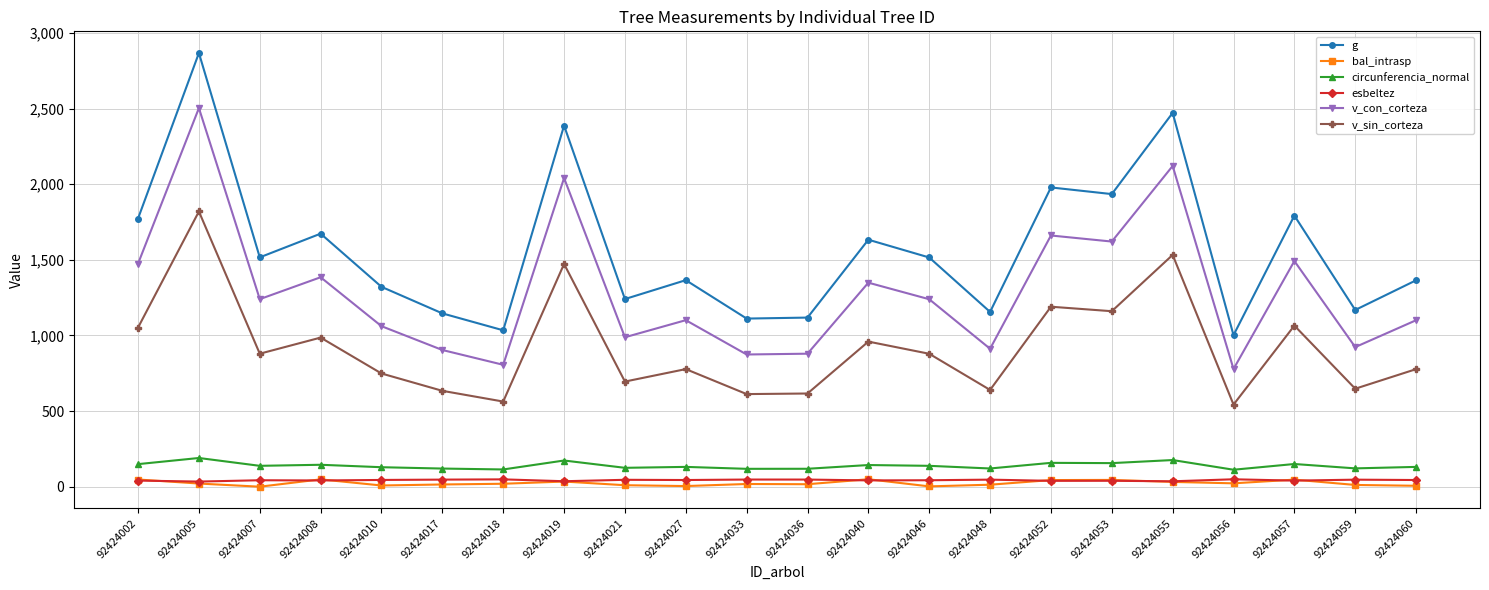

What is the difference between the maximum and minimum values in the v_con_corteza series?

1725.9